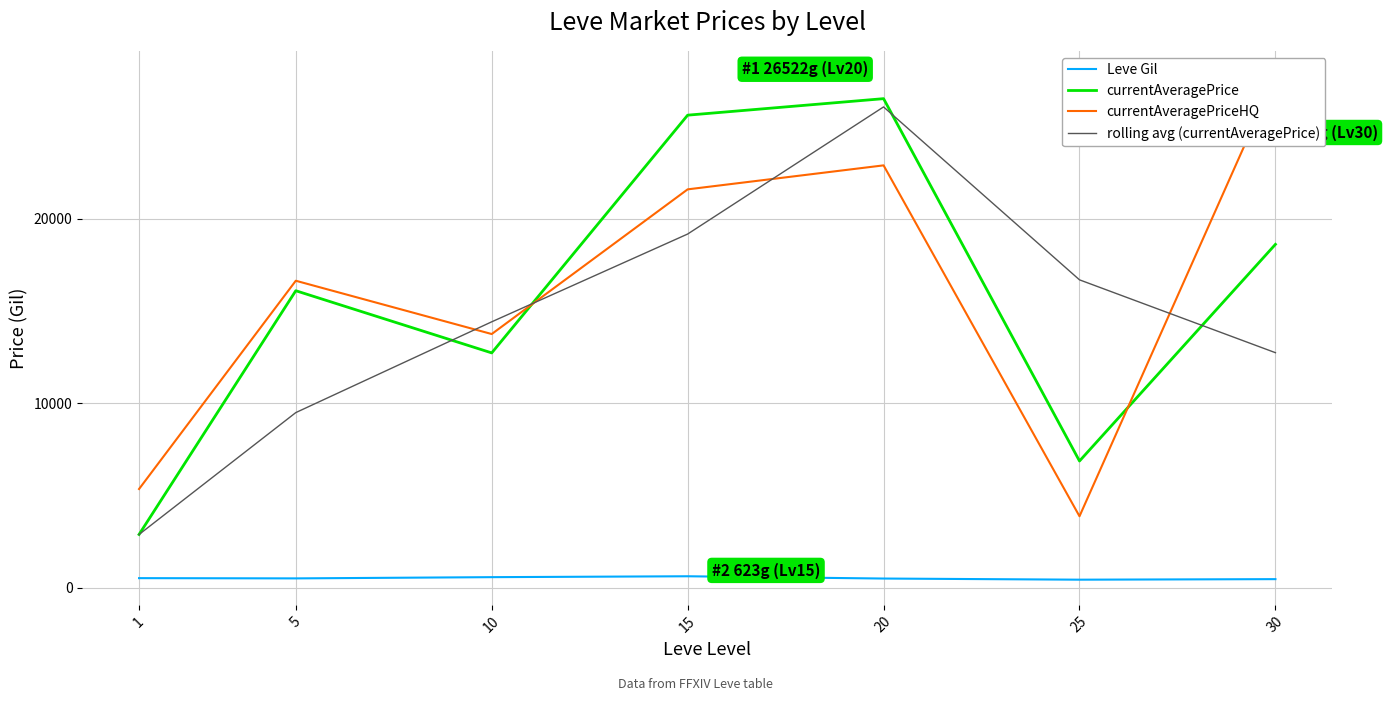

How many intersections are there between currentAveragePriceHQ and currentAveragePrice?

2